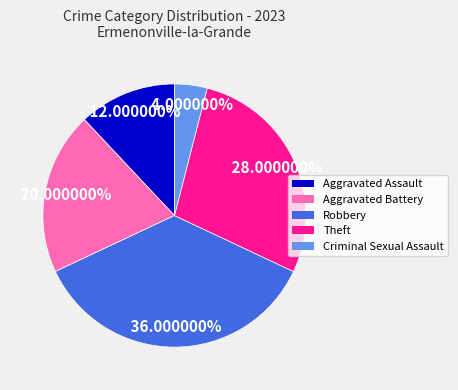

True or false: Robbery accounts for 49% of the total.

False